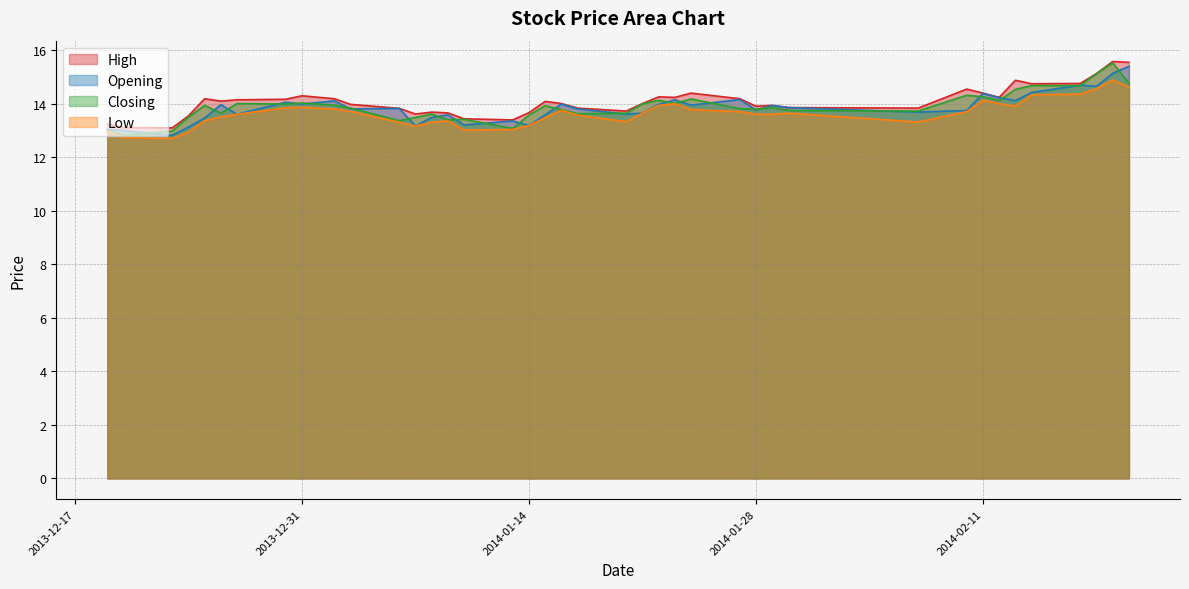

What is the difference between the Opening values at 2014-01-03 and 2013-12-25?

0.3